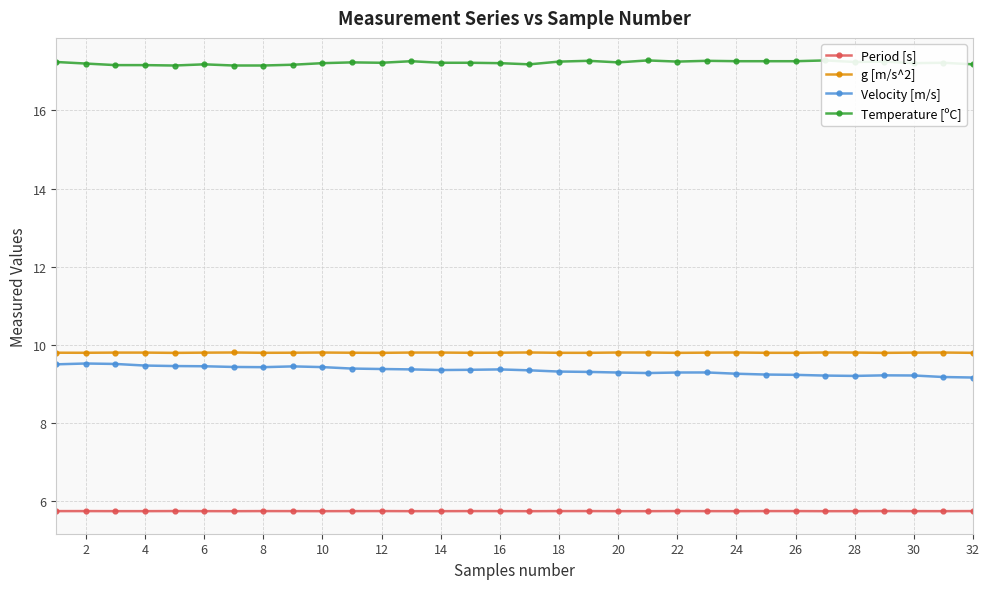

How many interior local peaks does the g [m/s^2] series have?

9